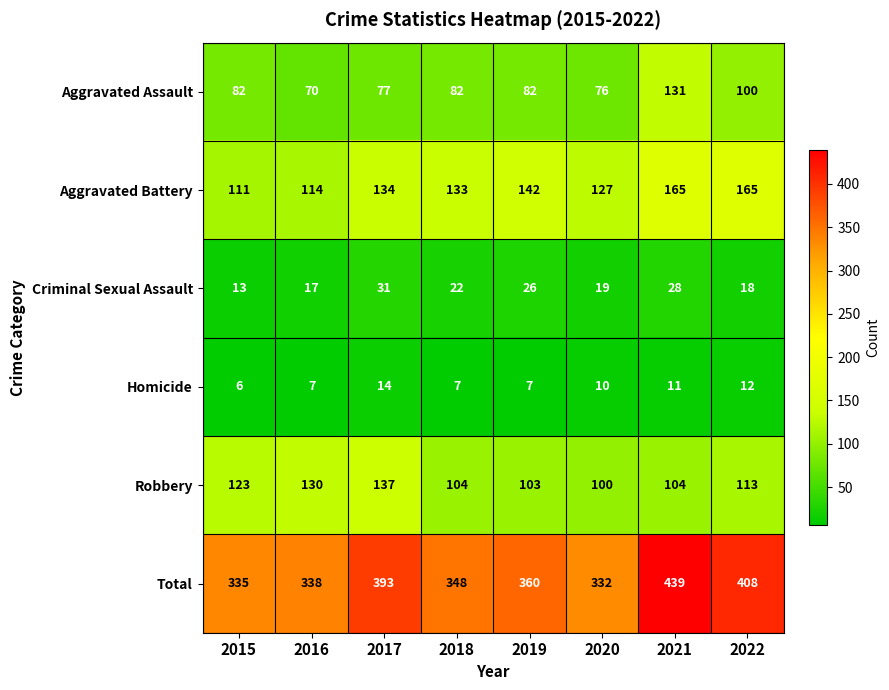

At which category does the chart reach its peak across all series?

2021